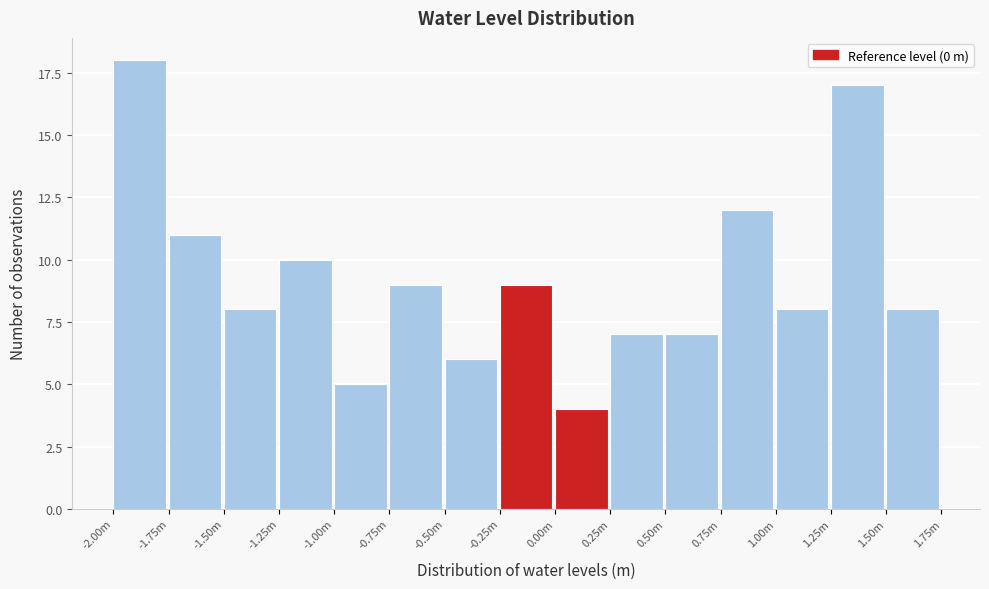

Reading right to left, transcribe all the data shown in this chart.

1.50m=8	1.25m=17	1.00m=8	0.75m=12	0.50m=7	0.25m=7	0.00m=4	-0.25m=9	-0.50m=6	-0.75m=9	-1.00m=5	-1.25m=10	-1.50m=8	-1.75m=11	-2.00m=18